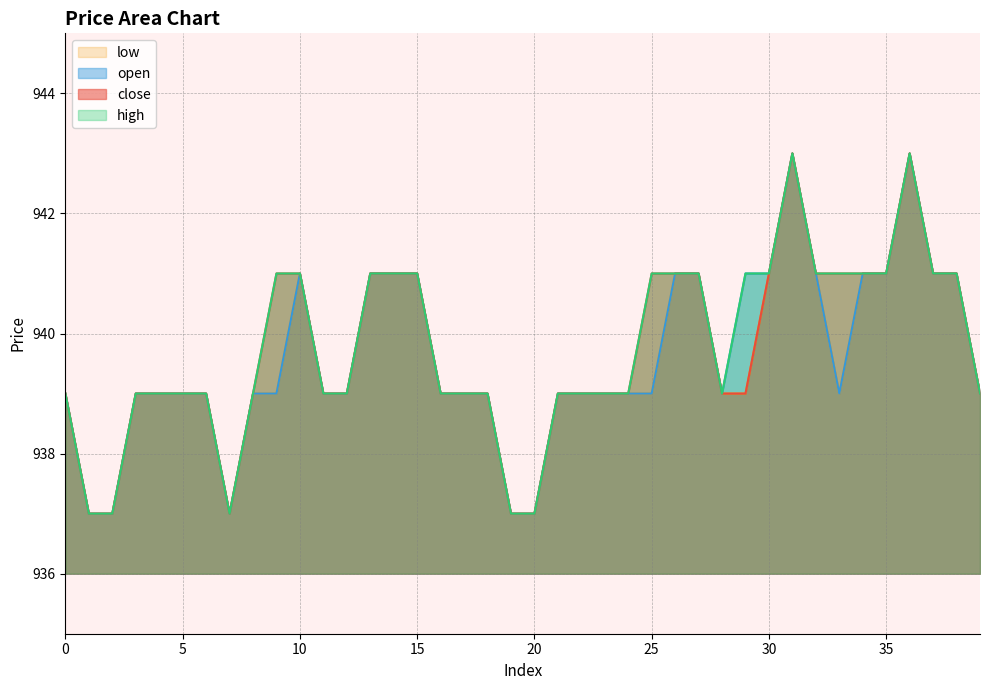

What is the value of the low point at the 34th from the left?

939